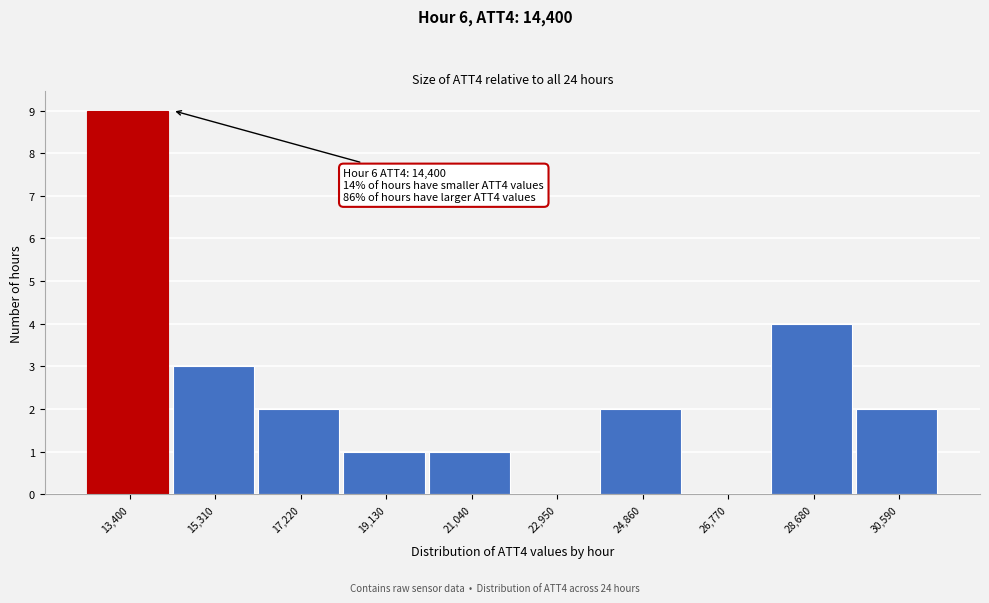

Reading right to left, what are all the values shown in this chart?

30,590=2	28,680=4	26,770=0	24,860=2	22,950=0	21,040=1	19,130=1	17,220=2	15,310=3	13,400=9